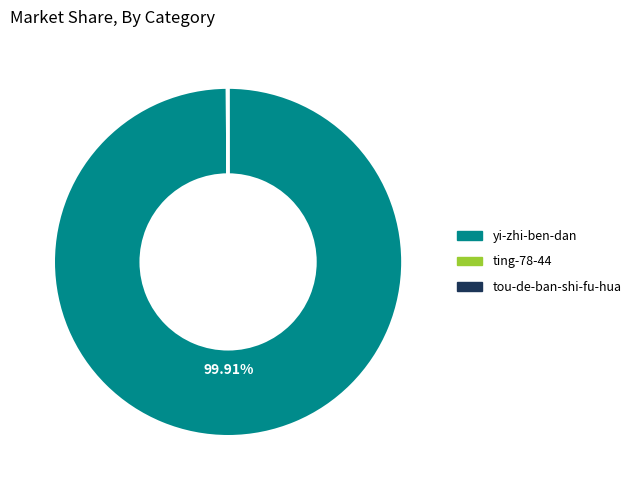

Is there any slice that represents more than half of the pie?

Yes